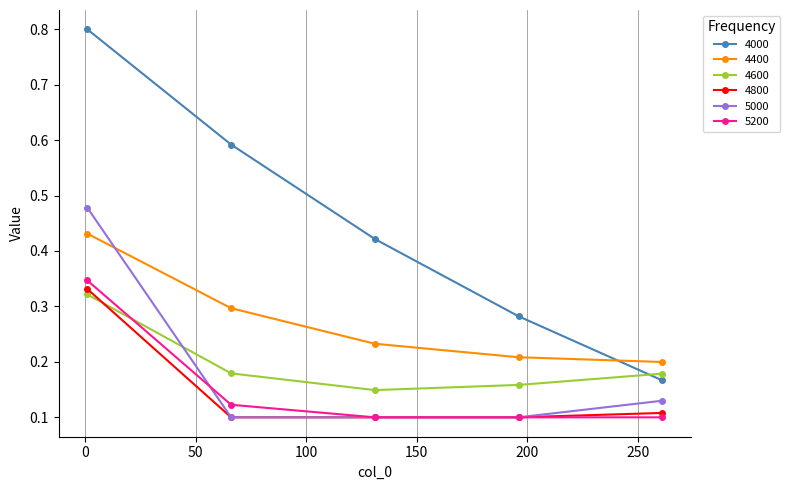

How many 4800 values are between 0 and 1?

5